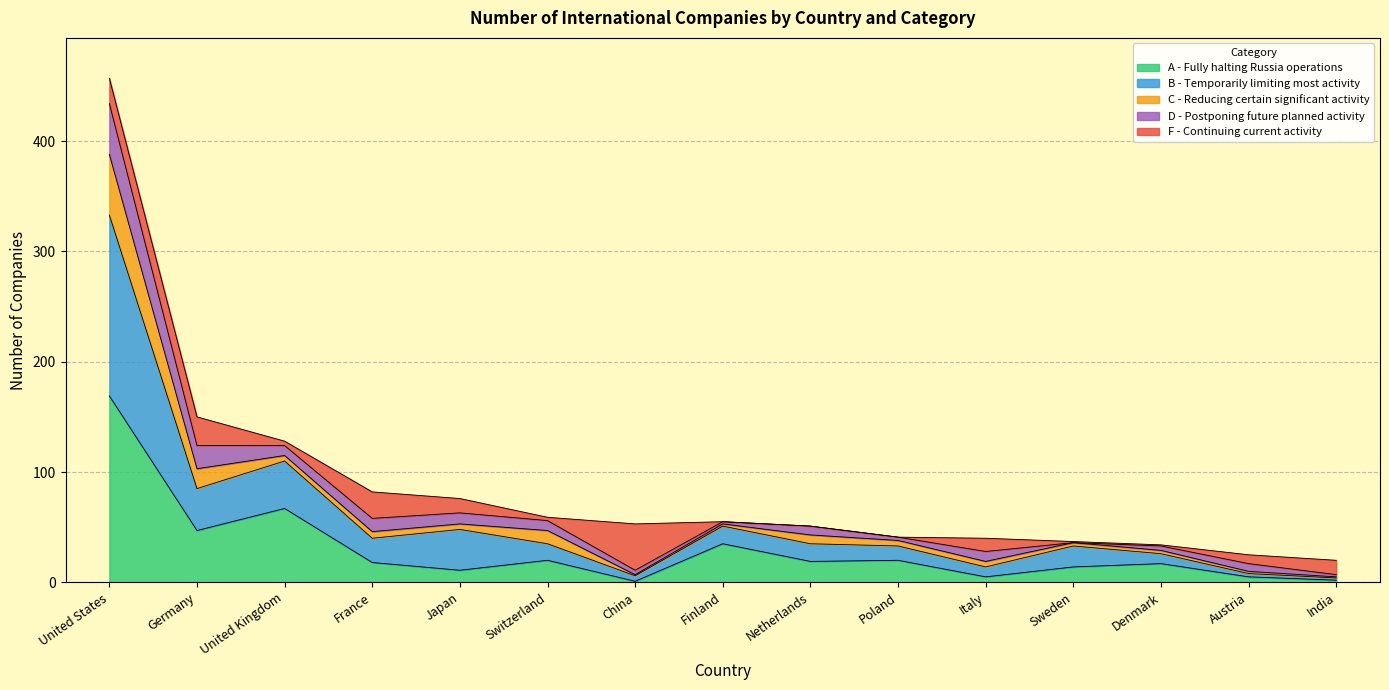

Does the chart display data point markers on the line(s)?

No